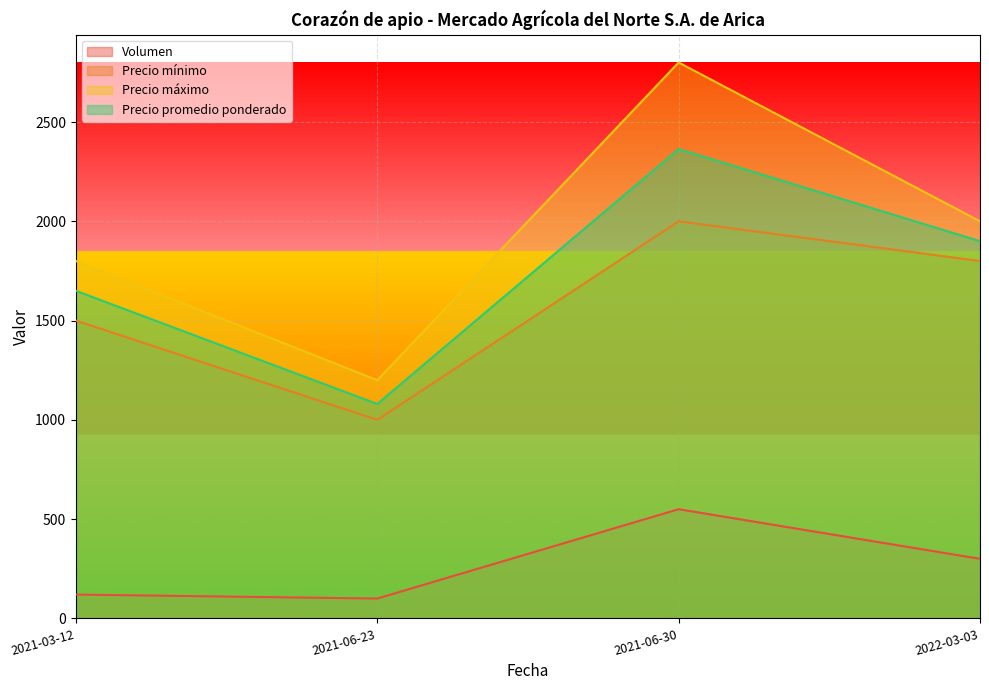

At how many categories does at least one series exceed 2336?

1